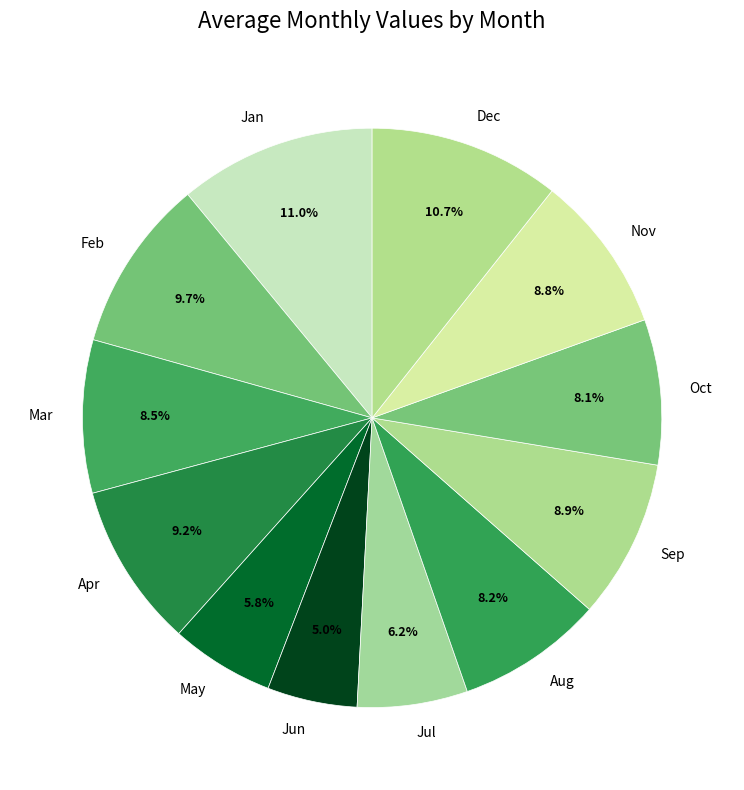

Count the number of slices in the pie.

12